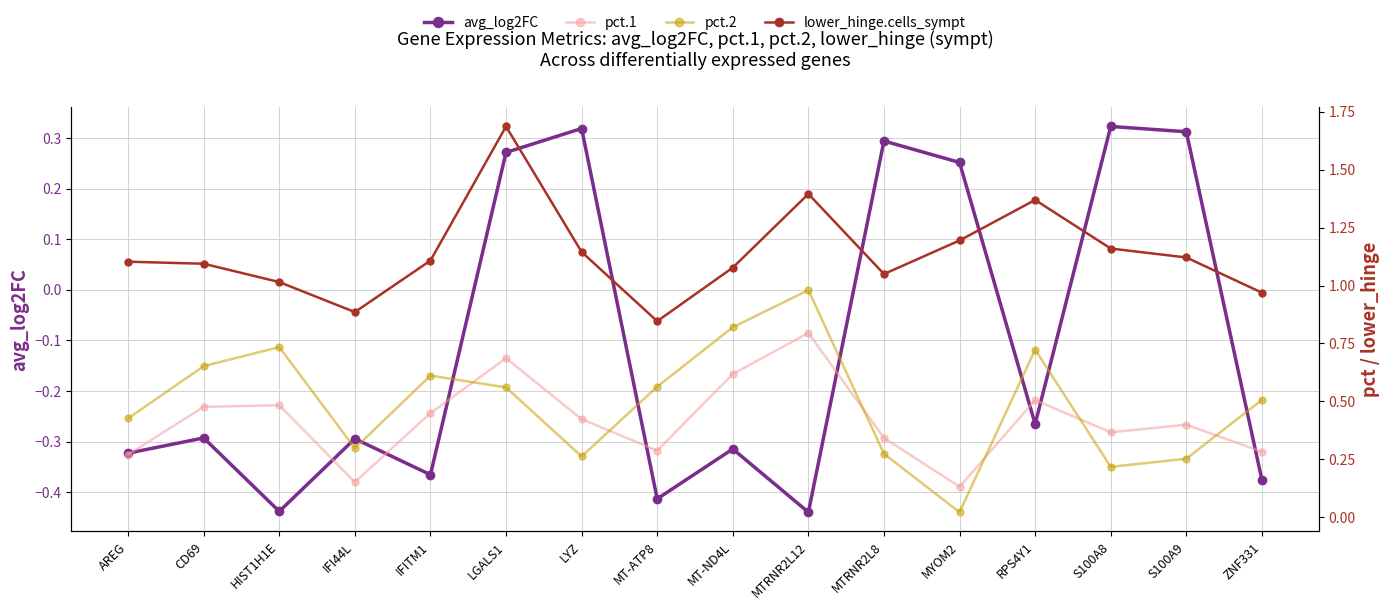

What are all the series names shown in the legend?

avg_log2FC, pct.1, pct.2, lower_hinge.cells_sympt